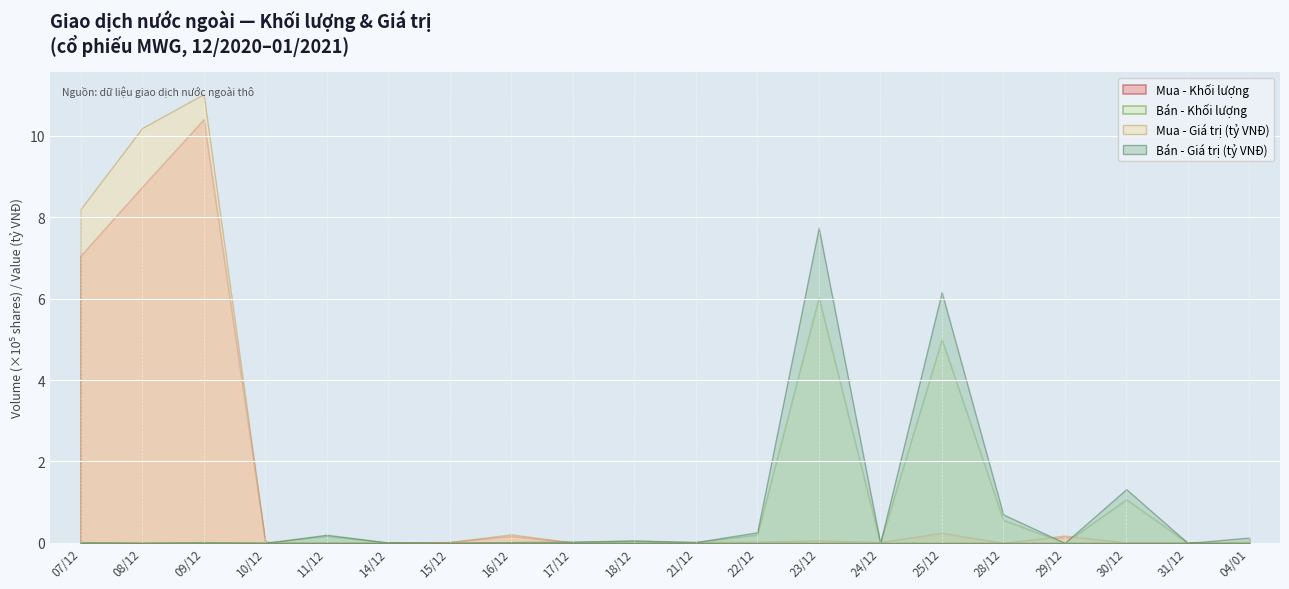

How many interior local peaks does the Mua - Khối lượng series have?

5